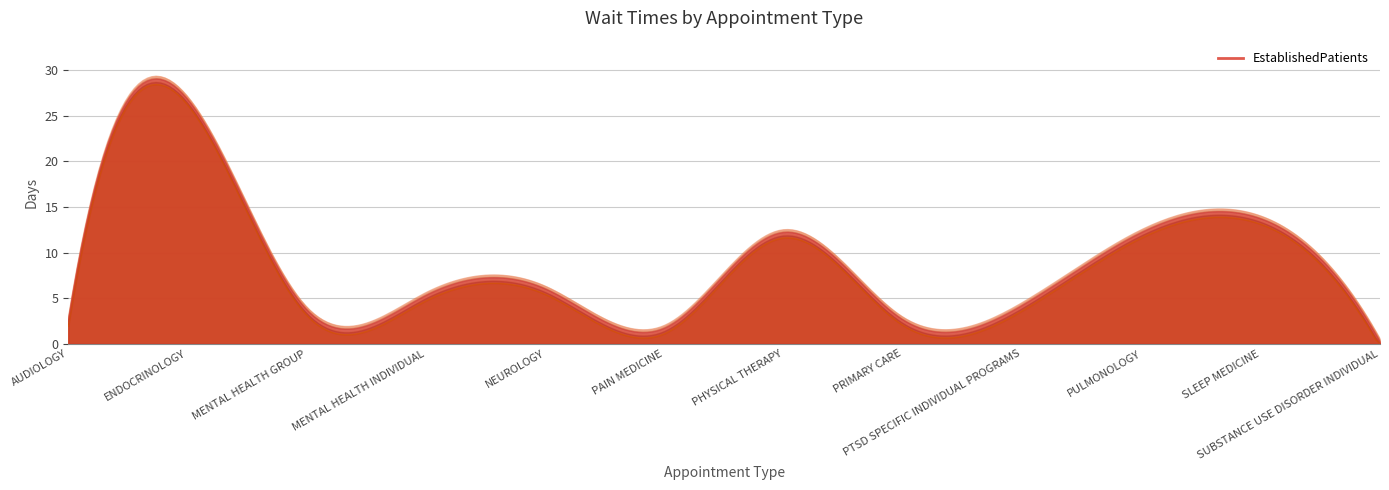

Read the value at SLEEP MEDICINE.

13.5